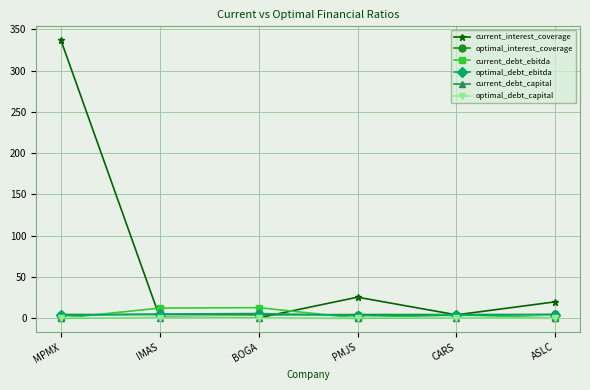

At which category is the sum across all series the highest?

MPMX